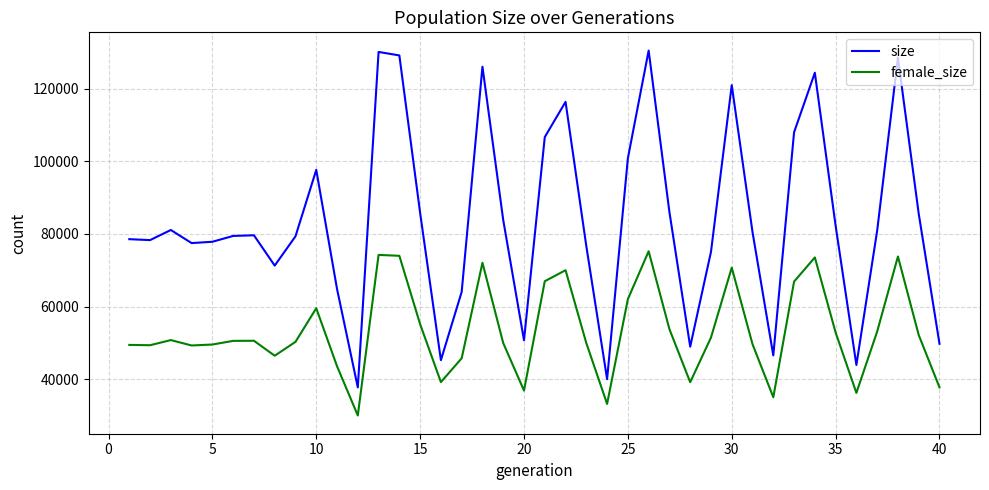

Which series has the largest range (max minus min)?

size